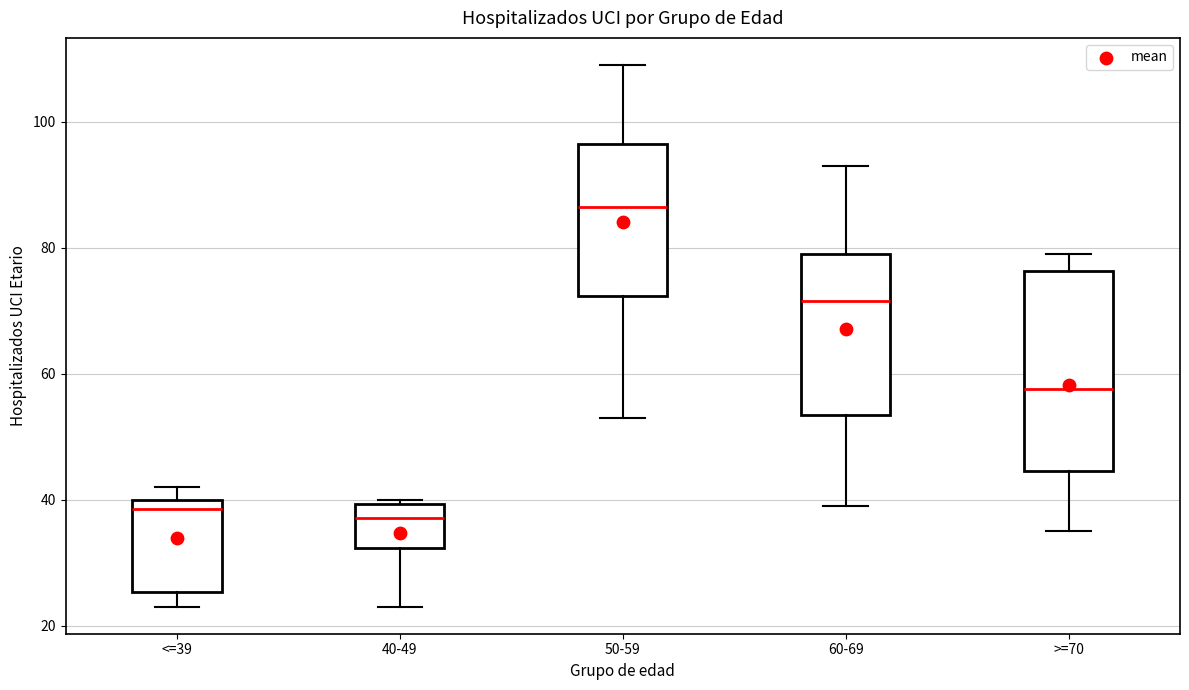

Reading left to right, read every box against the y-axis: the position of its median line, the range the box covers, and the ends of its whiskers. The values are not printed on the chart, so give them approximately, as read against the axis.

<=39: median 38, box 26 to 40, whiskers 24 to 42
40-49: median 38, box 32 to 40, whiskers 24 to 40 (just above the box's upper edge)
50-59: median 86, box 72 to 96, whiskers 54 to 110
60-69: median 72, box 54 to 80, whiskers 40 to 94
>=70: median 58, box 44 to 76, whiskers 36 to 80